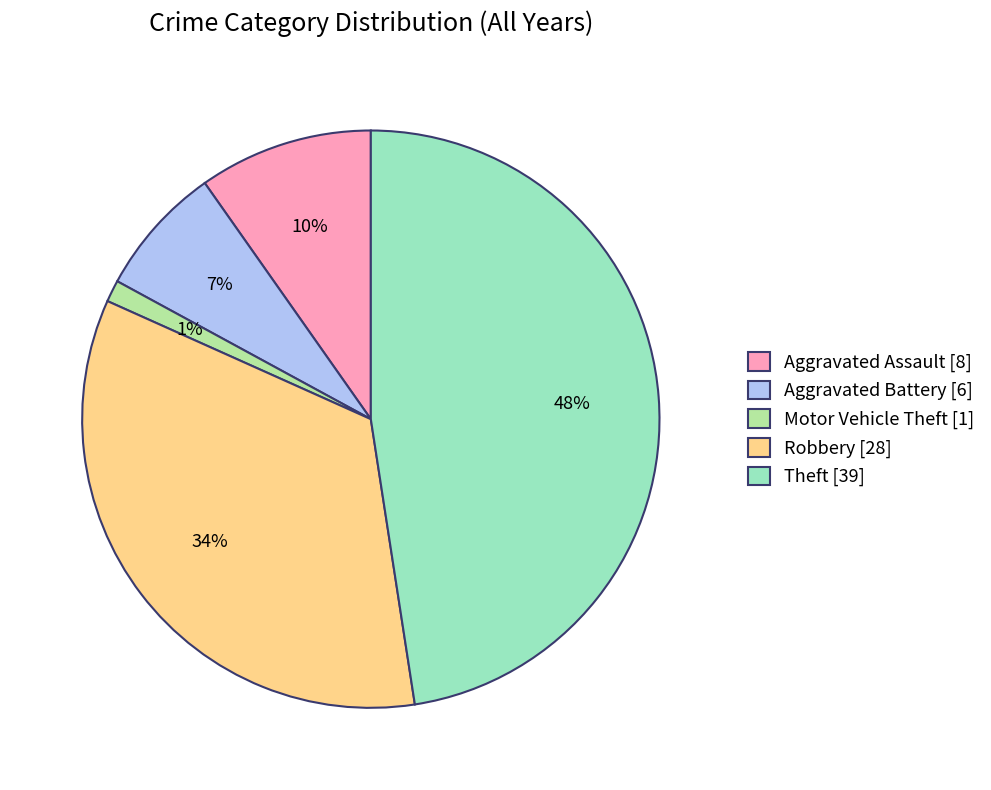

To the nearest percent, what percentage of the pie is Theft?

48%